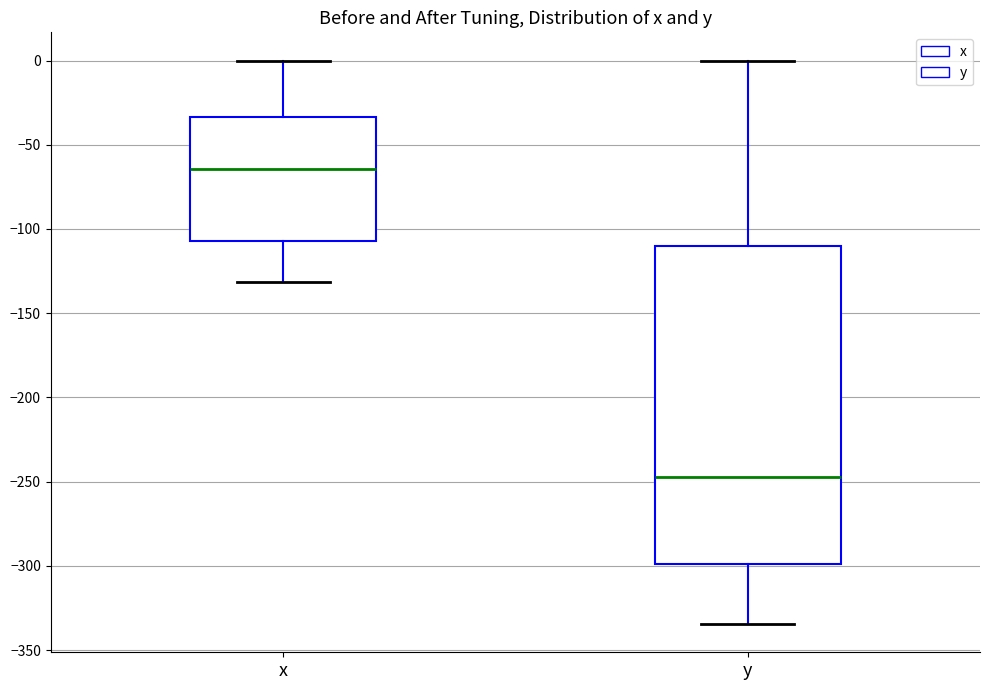

Reading left to right, read every box against the y-axis: the position of its median line, the range the box covers, and the ends of its whiskers. The values are not printed on the chart, so give them approximately, as read against the axis.

x: median -65, box -105 to -35, whiskers -130 to 0
y: median -245, box -300 to -110, whiskers -335 to 0